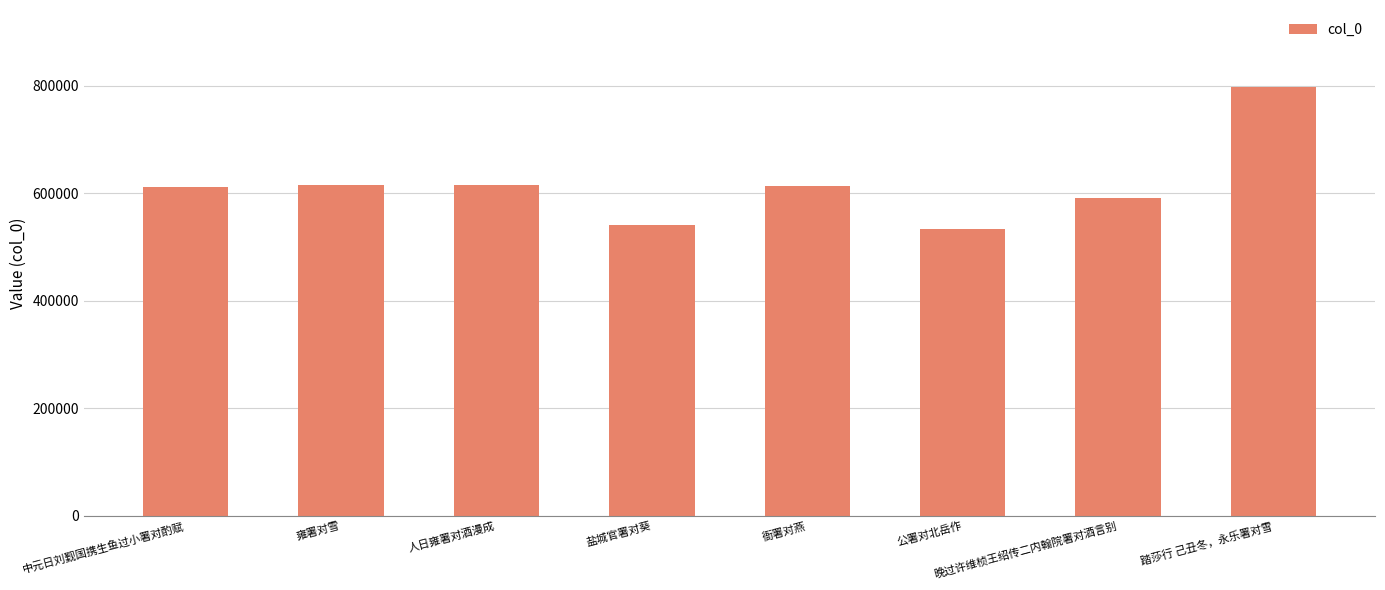

Read the value at 盐城官署对葵.

541155